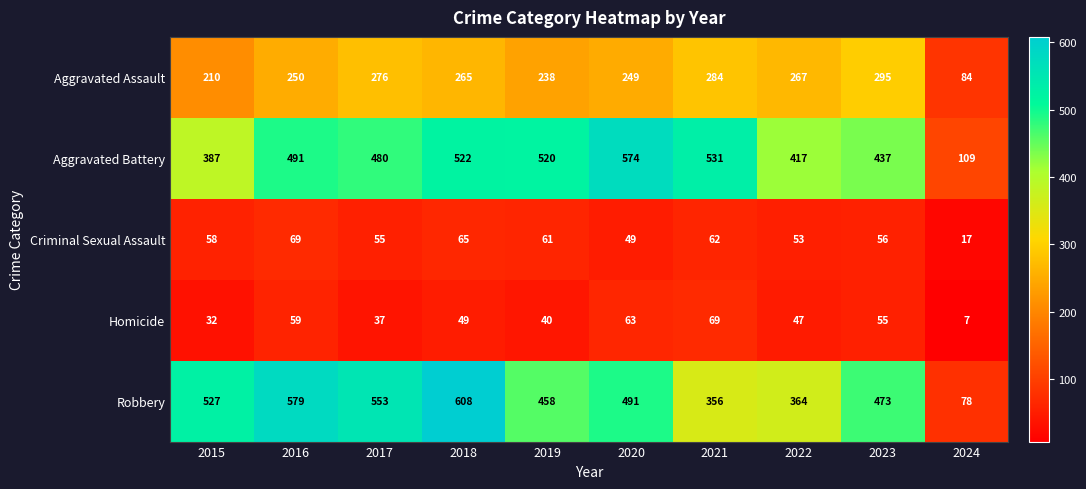

What is the difference between the maximum and second lowest values in the Criminal Sexual Assault series?

20